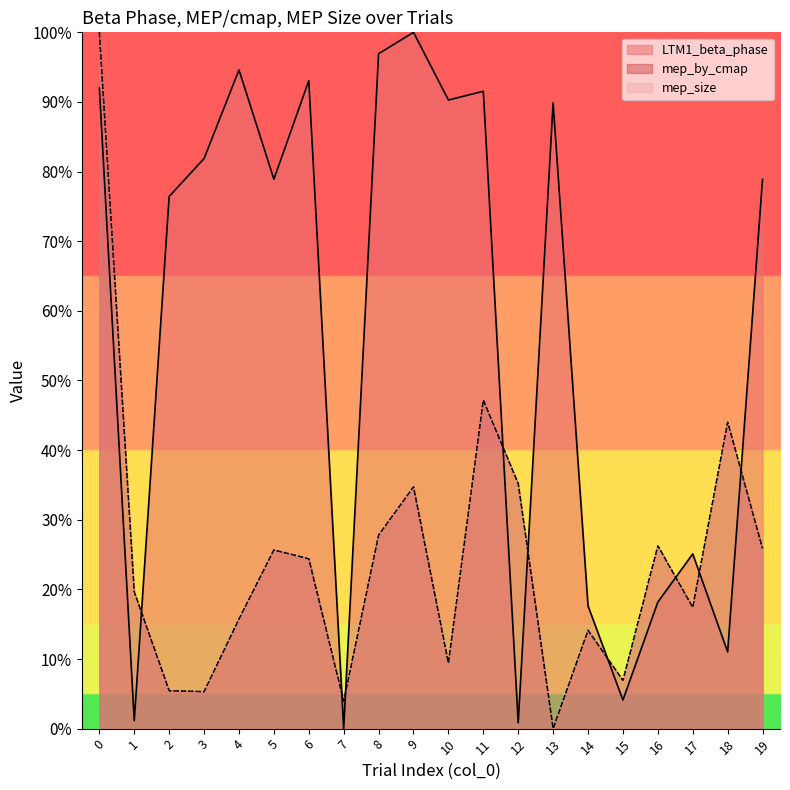

How many interior local peaks does the LTM1_beta_phase series have?

6